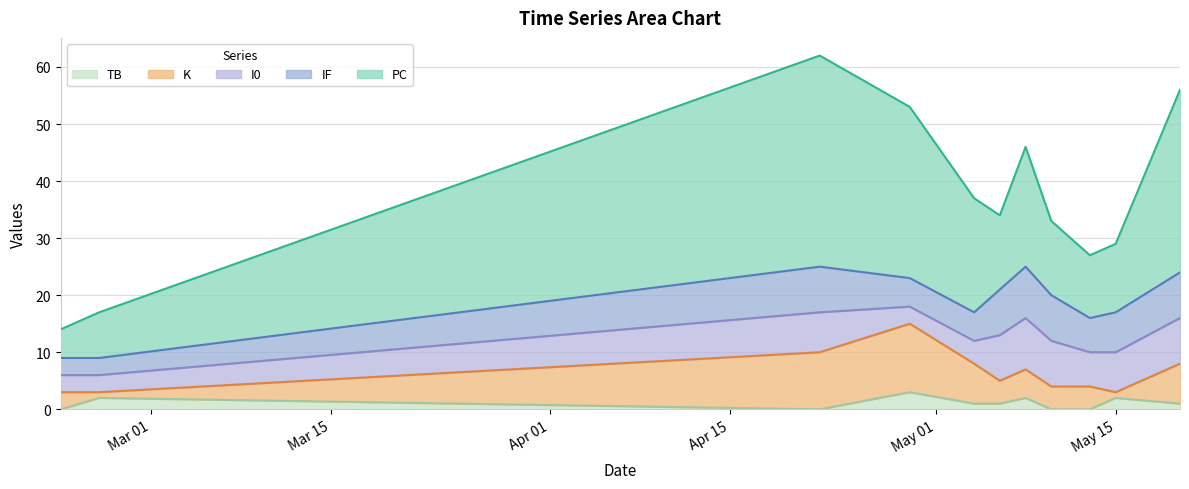

The IF series shows 10 at 2024-05-13. True or false?

False